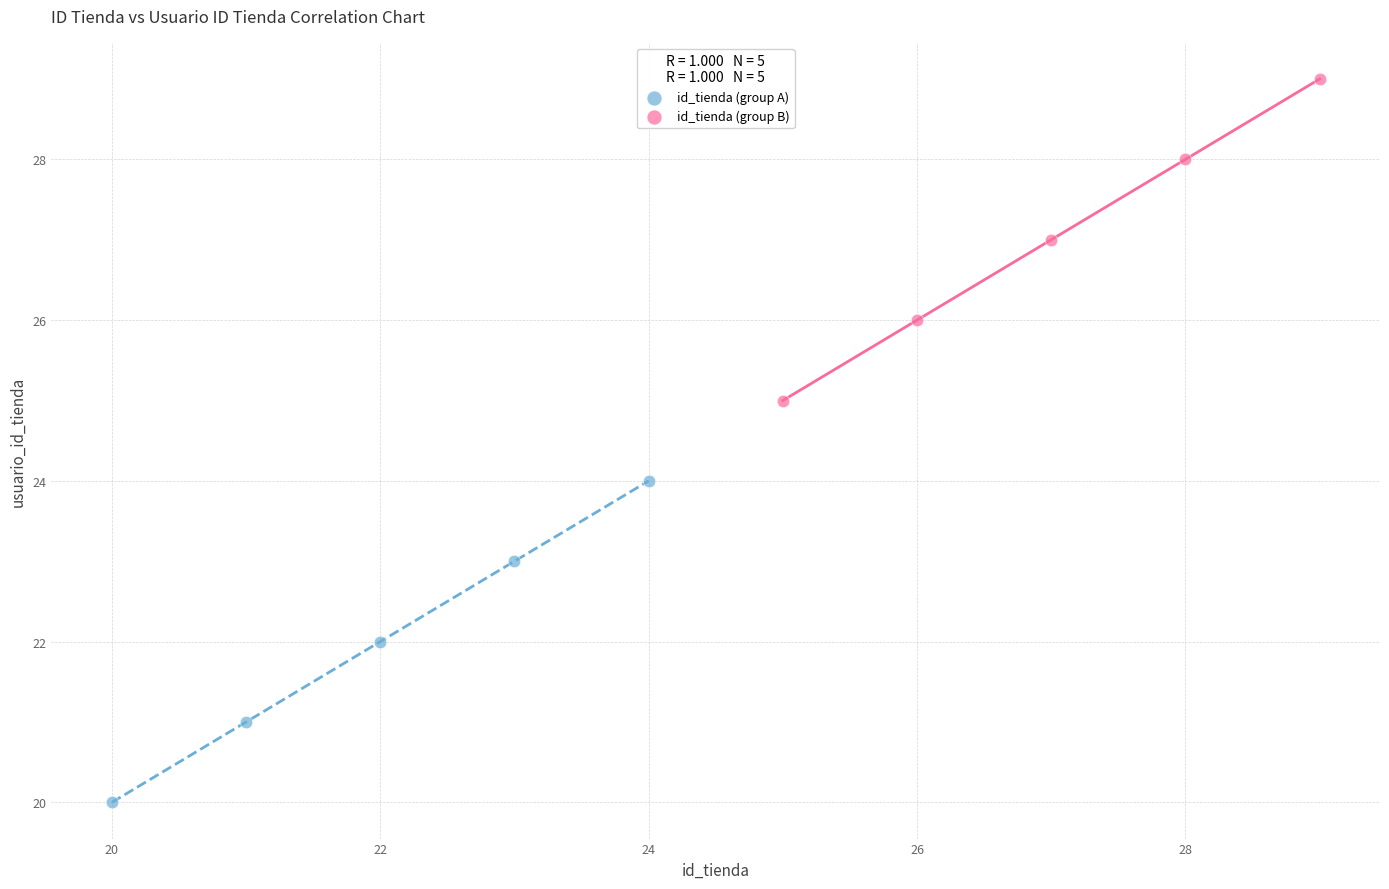

Which series contains the lowest Y value?

id_tienda (group A)